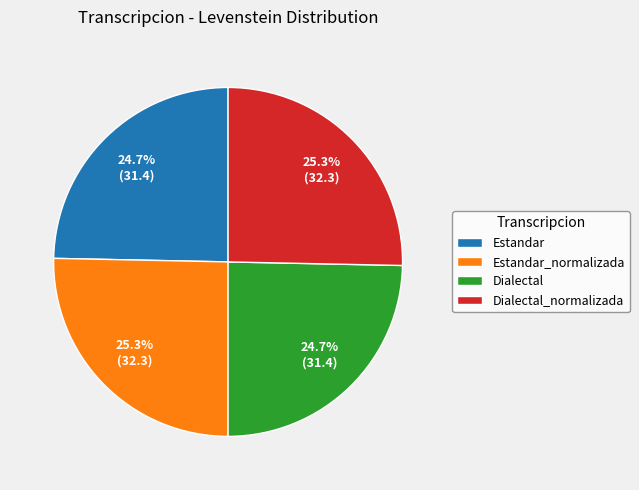

The Estandar_normalizada slice represents 25% of the pie. True or false?

True